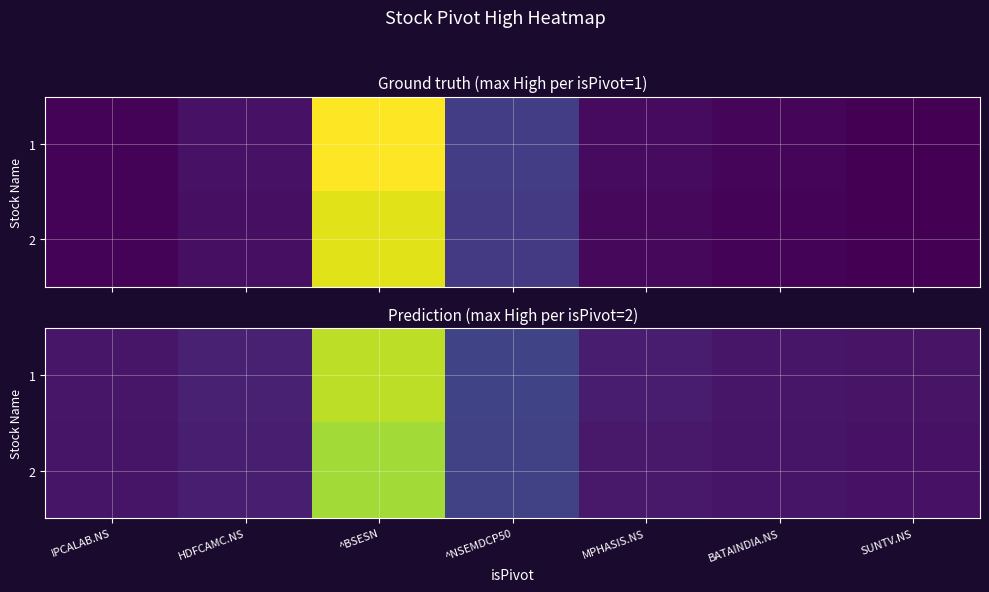

What value does the 2 series have at IPCALAB.NS?

0.1